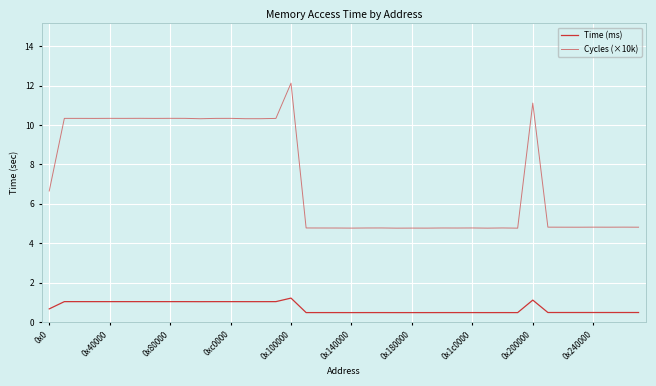

List the series in order of their peak value, lowest first.

Time (ms), Cycles (×10k)